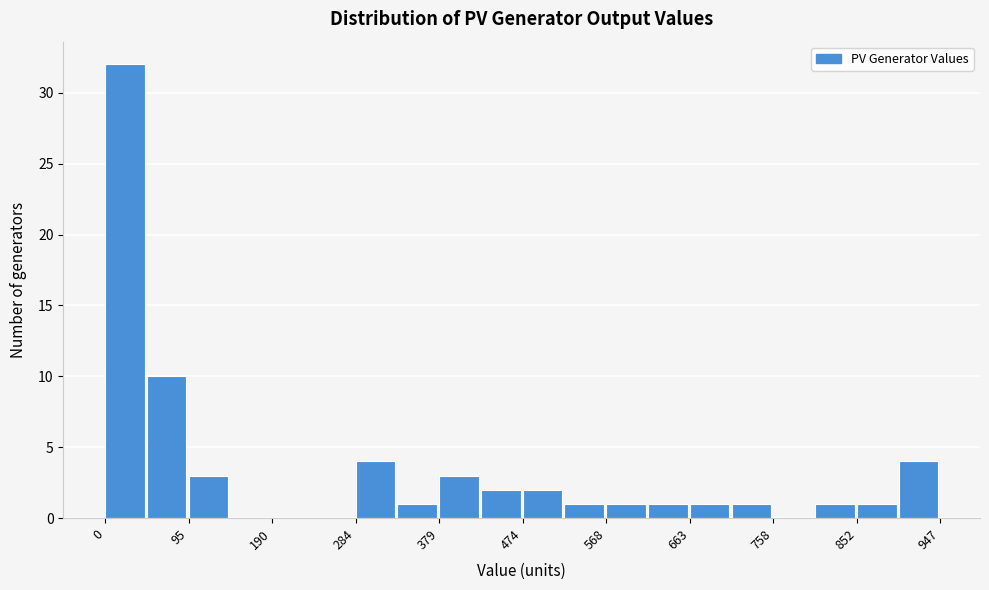

Over which range of the x-axis is the bar tallest?

0 to 50